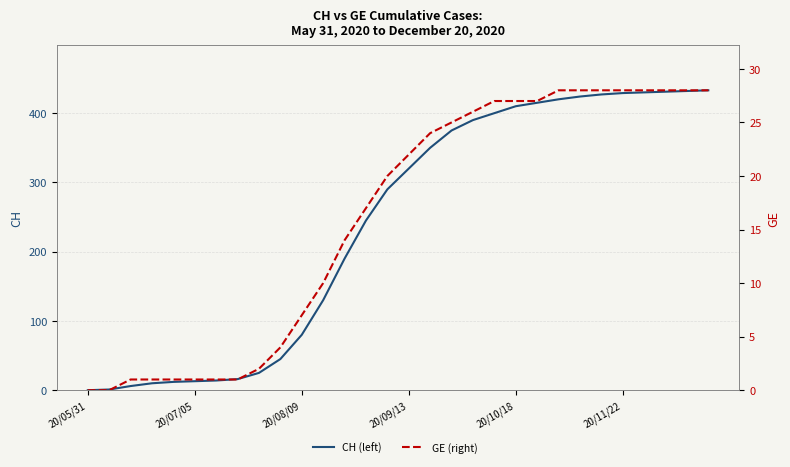

How many values in the GE (right) series are below 22?

15